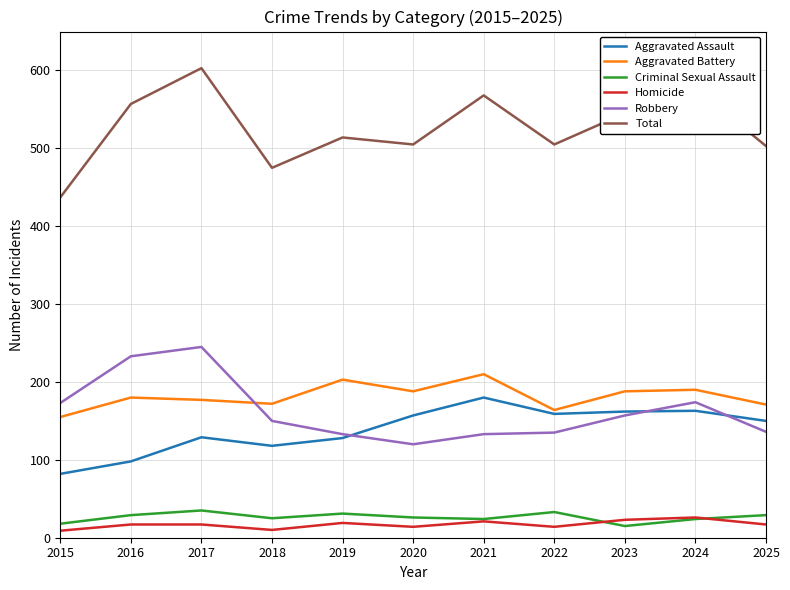

What is the difference between the maximum and second lowest values in the Criminal Sexual Assault series?

17